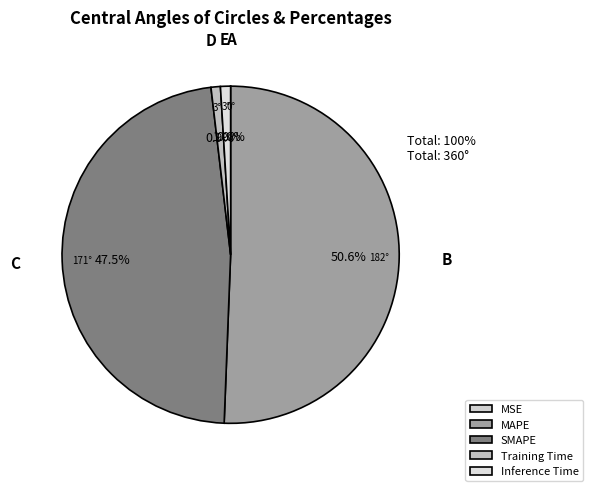

Does MAPE represent more than half of the total?

Yes